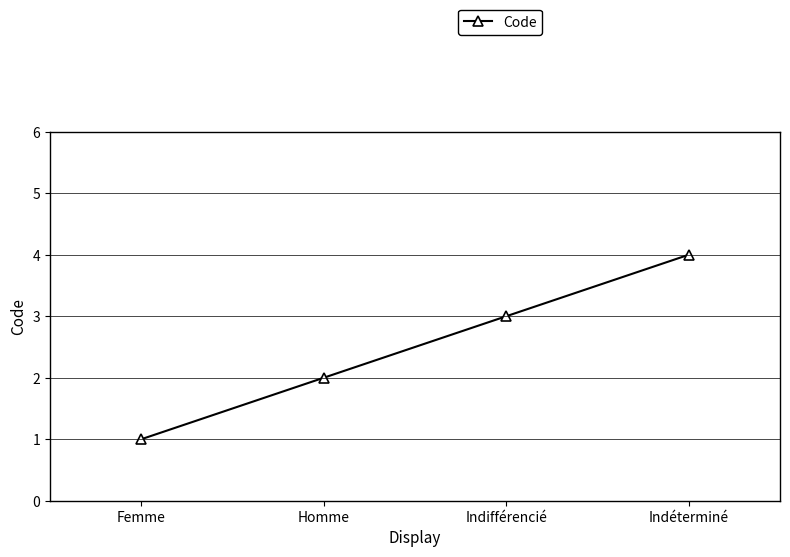

Rank the categories by value from lowest to highest.

Femme, Homme, Indifférencié, Indéterminé